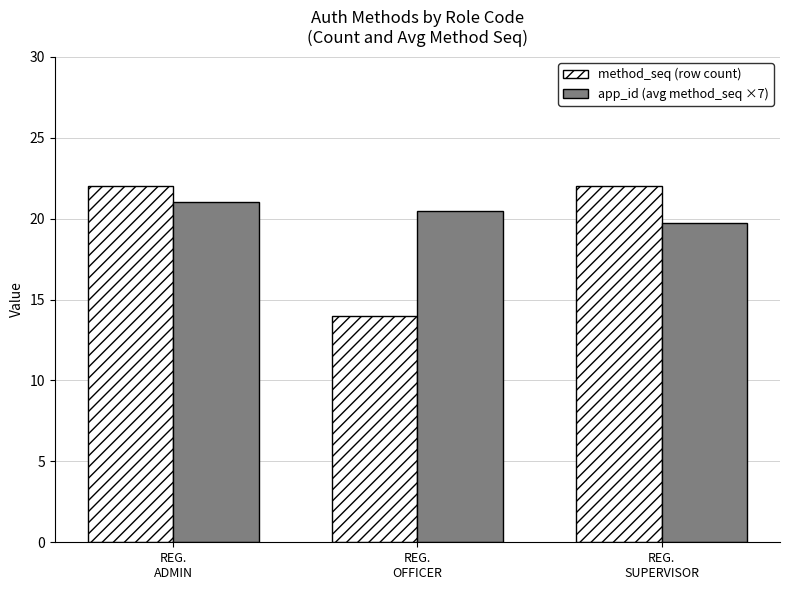

What is the total value across all series at REG.
SUPERVISOR?

41.7